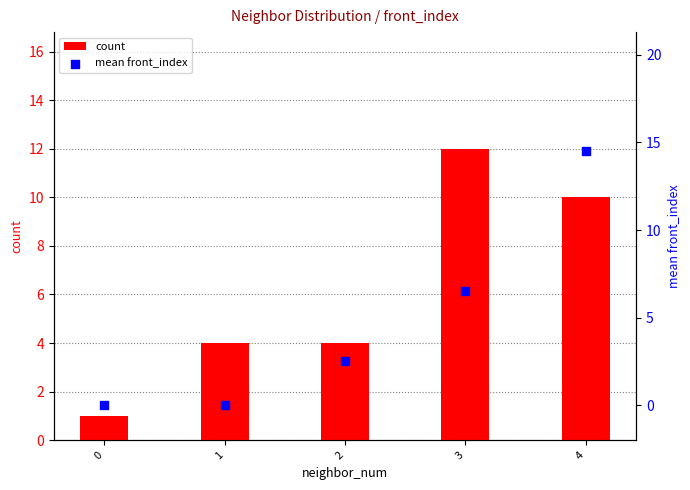

What is the total value across all series at 0?

1.0